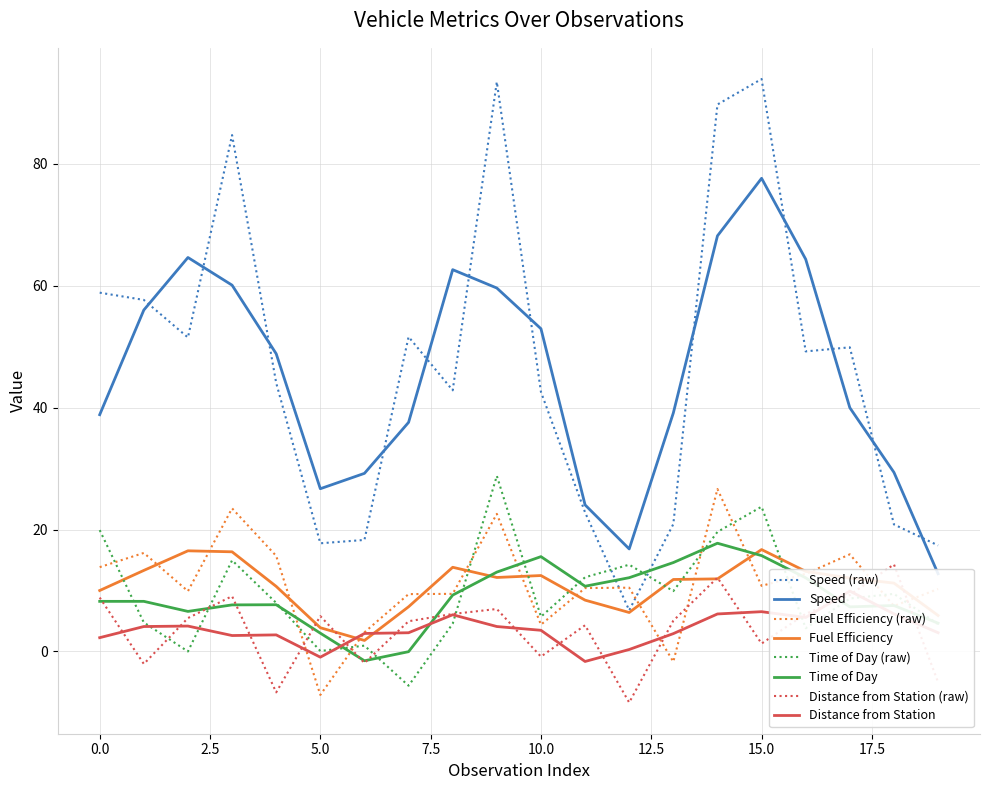

What is the value of the Speed point at the 17th from the left?

49.2